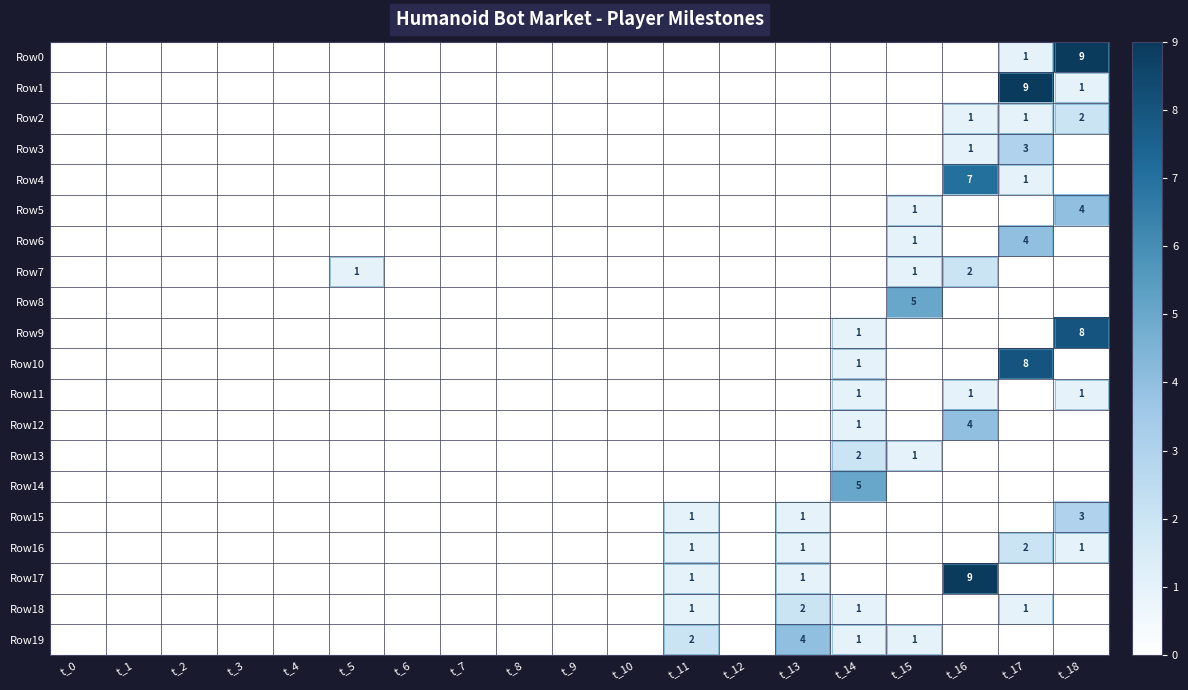

Which has a higher value, t_15 or t_0?

t_15